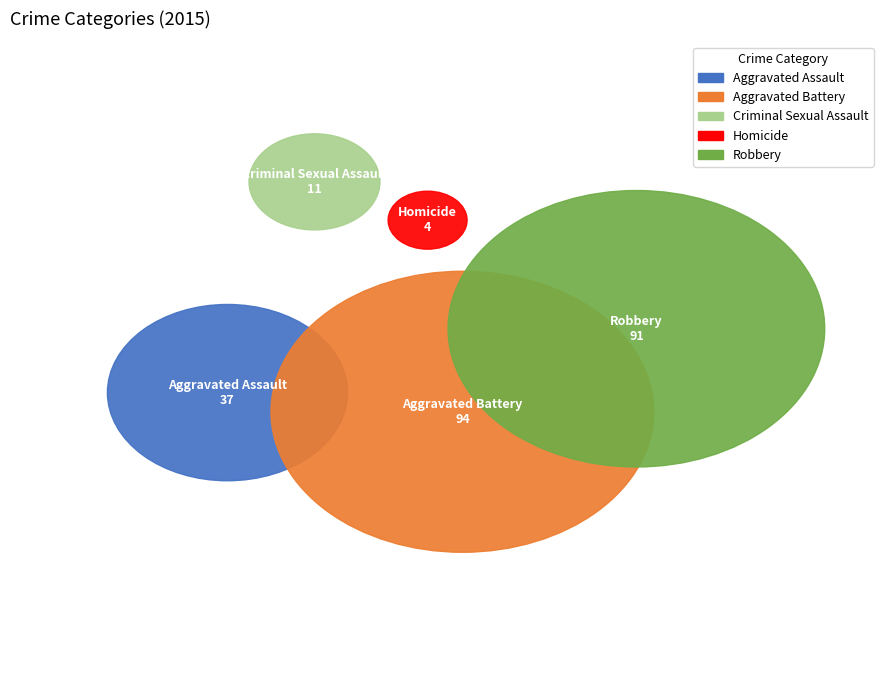

To the nearest percent, what is the combined percentage of Robbery and Aggravated Battery?

78%